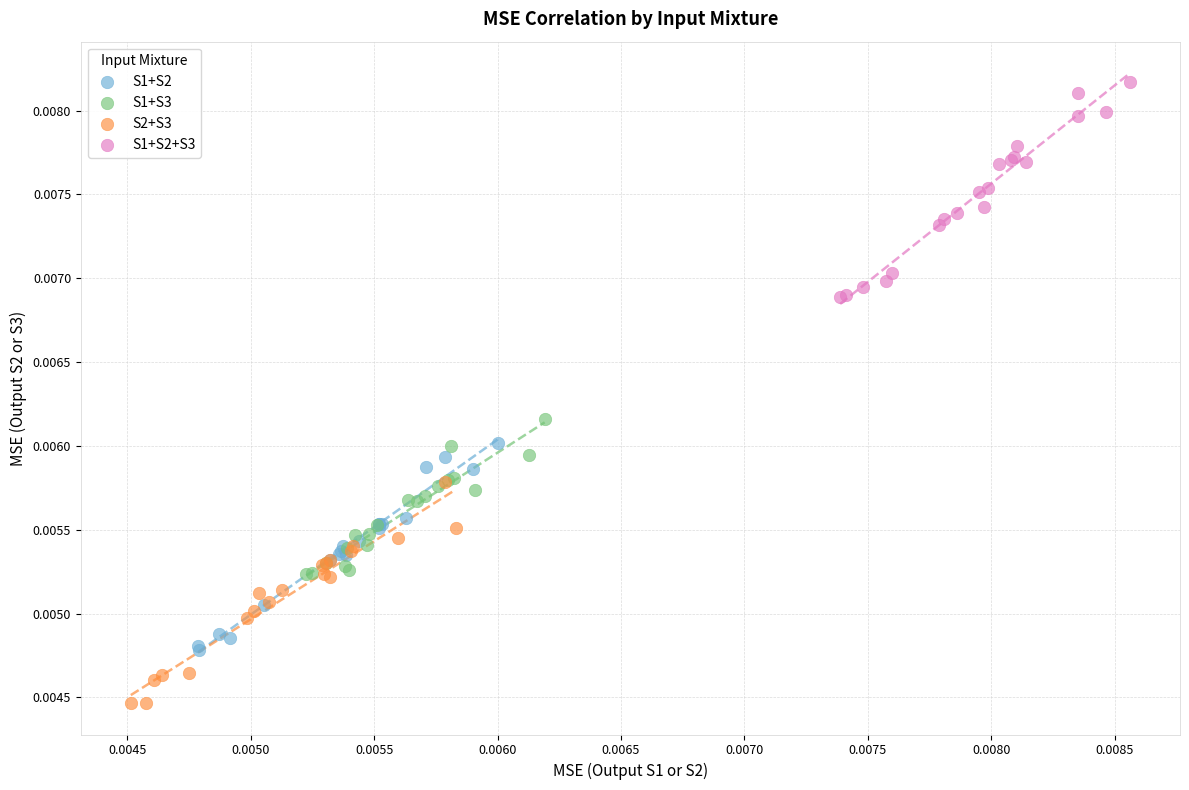

Which series reaches the minimum Y coordinate?

S2+S3